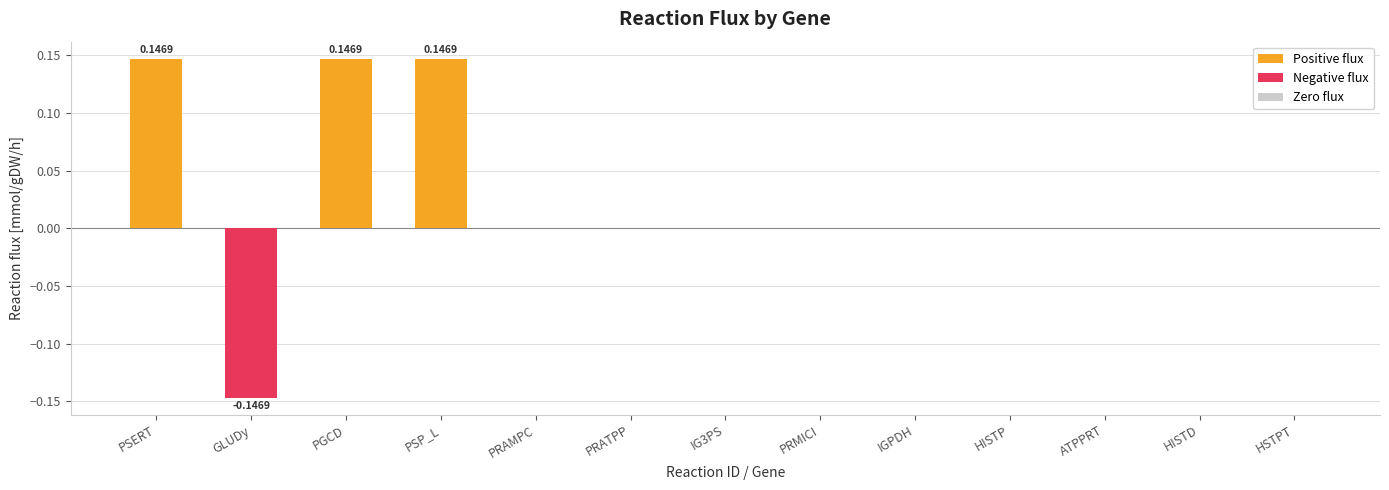

Reading left to right, transcribe all the data shown in this chart.

PSERT
b0907=0.1	GLUDy
b1761,b3212,b3213=-0.1	PGCD
b2913=0.1	PSP_L
b4388=0.1	PRAMPC
b2026=0.0	PRATPP
b2026=0.0	IG3PS
b2023,b2025=0.0	PRMICI
b2024=0.0	IGPDH
b2022=0.0	HISTP
b2022=0.0	ATPPRT
b2019=0.0	HISTD
b2020=0.0	HSTPT
b2021=0.0